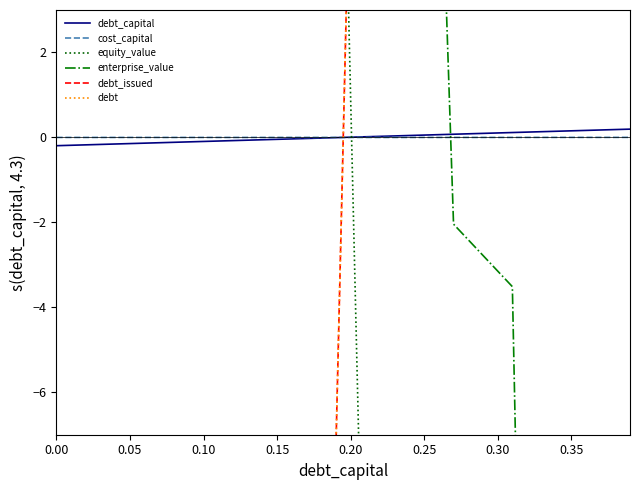

True or false: debt and debt_issued cross at least once.

False